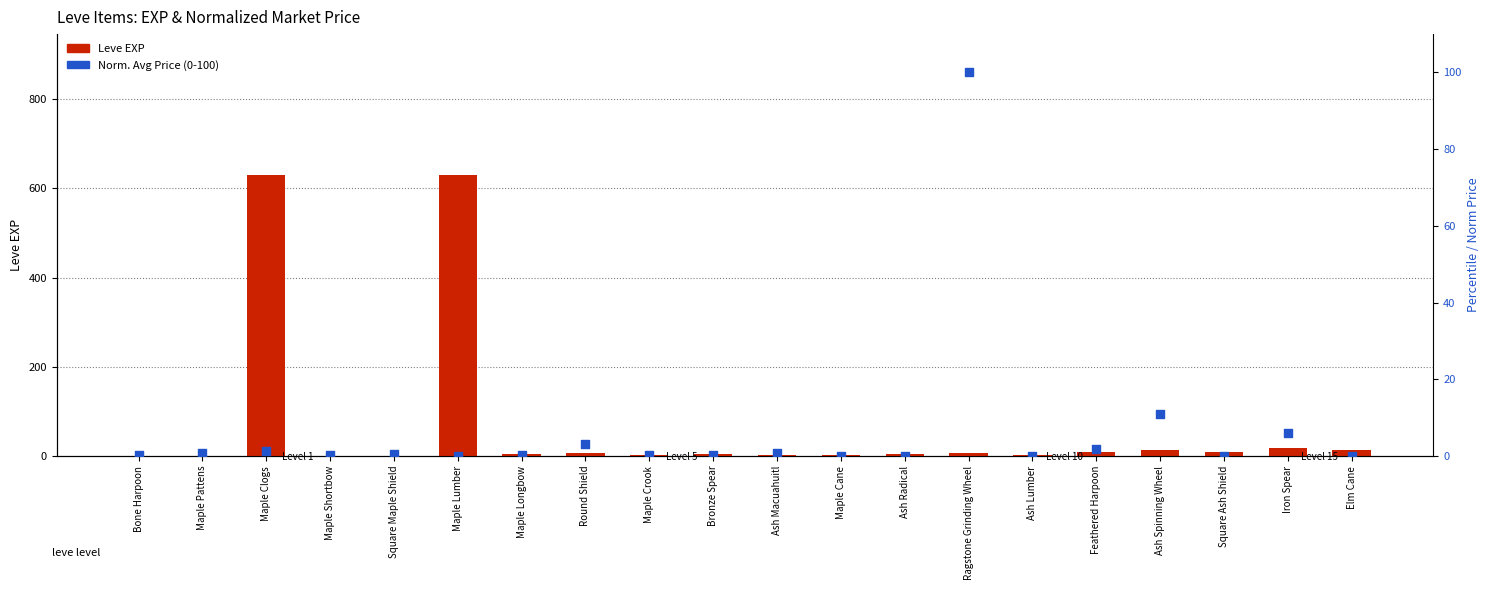

Which series contains the lowest Y value?

Norm. Avg Price (0-100)